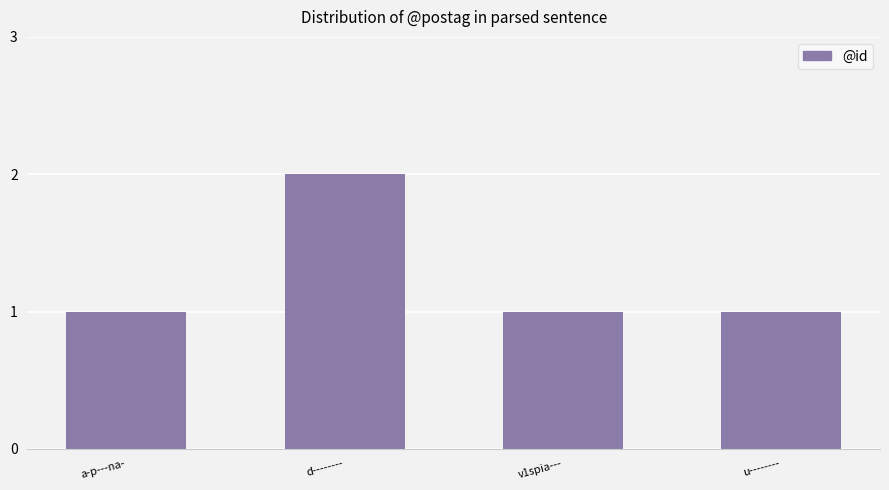

Reading left to right, list all the values displayed in this chart.

a-p---na-=1	d--------=2	v1spia---=1	u--------=1